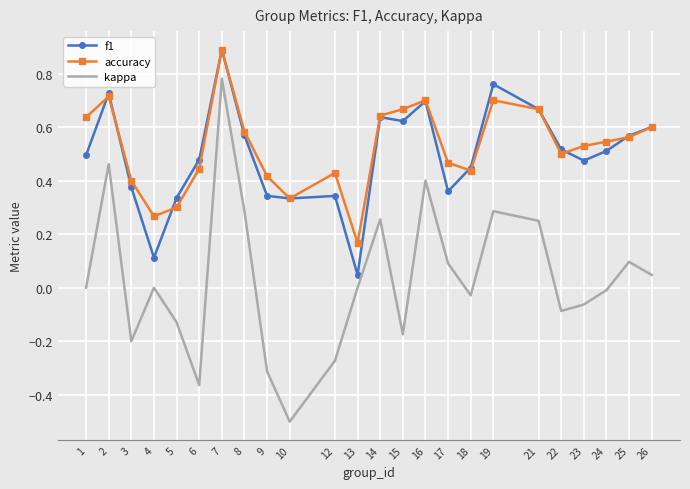

At which category does the chart reach its peak across all series?

7